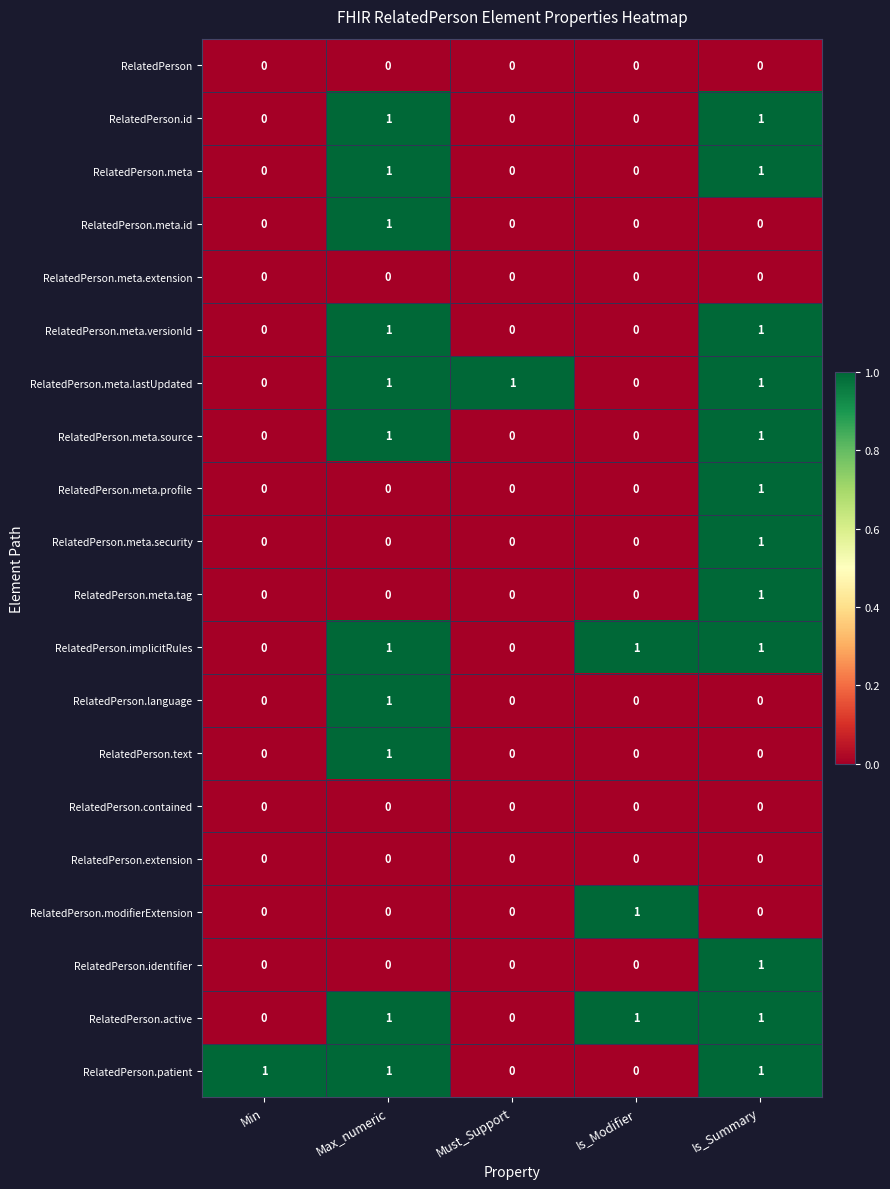

The RelatedPerson.meta.tag series shows 1 at Is_Summary. True or false?

True